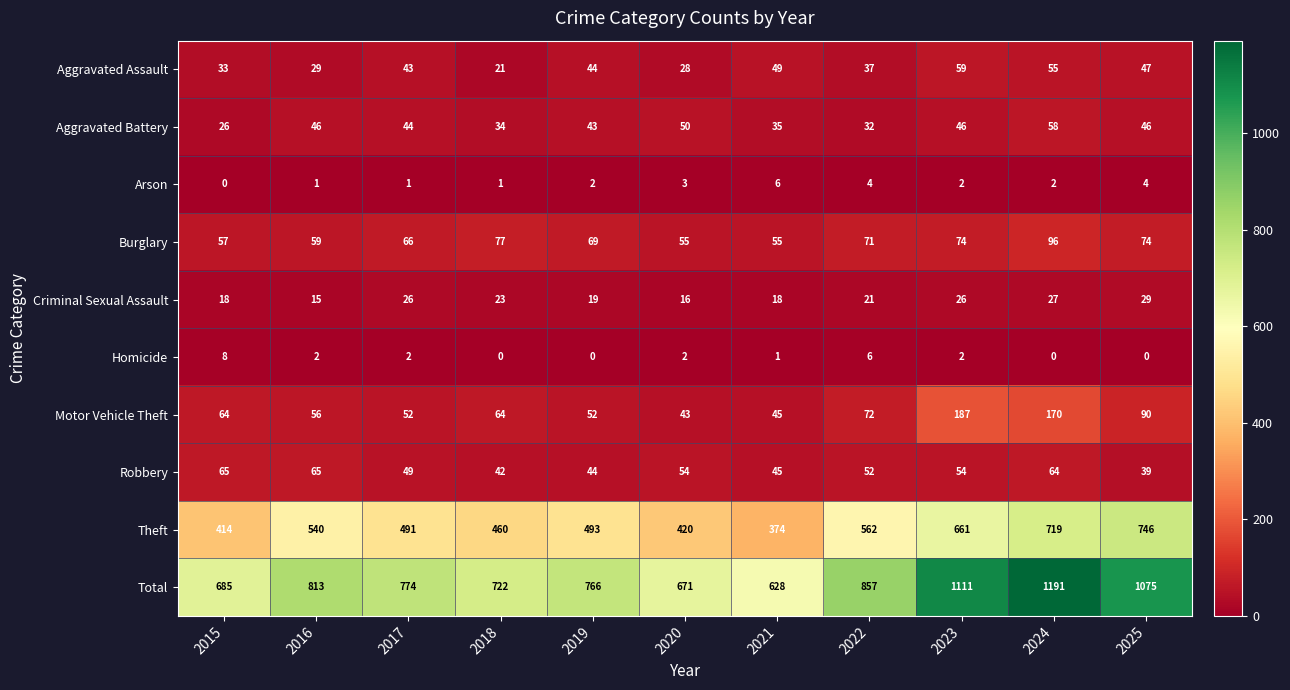

Which series changed the most between 2015 and 2016?

Total